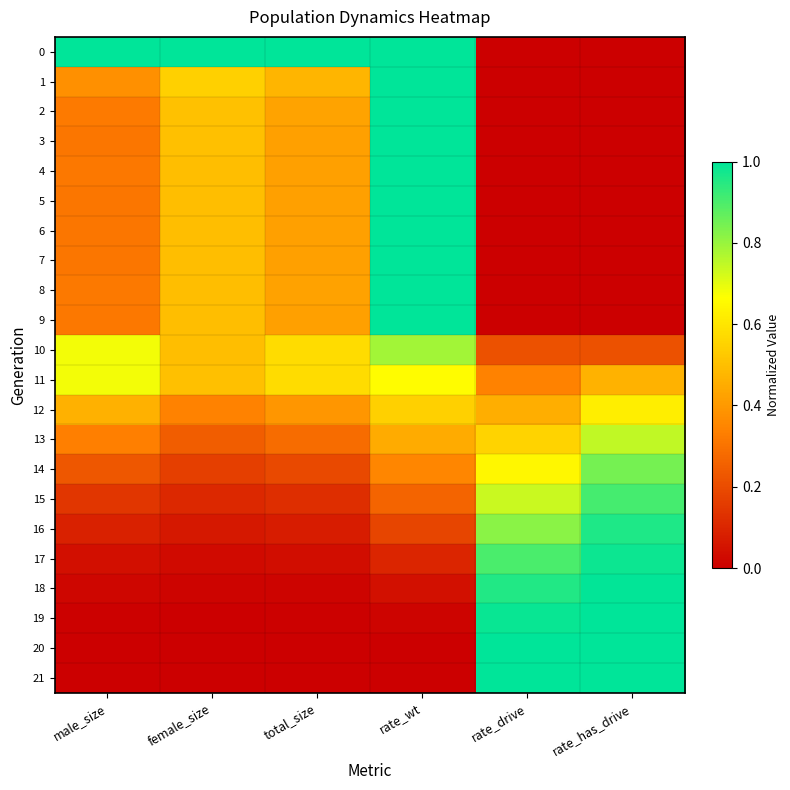

At which category is the sum across all series the highest?

rate_wt